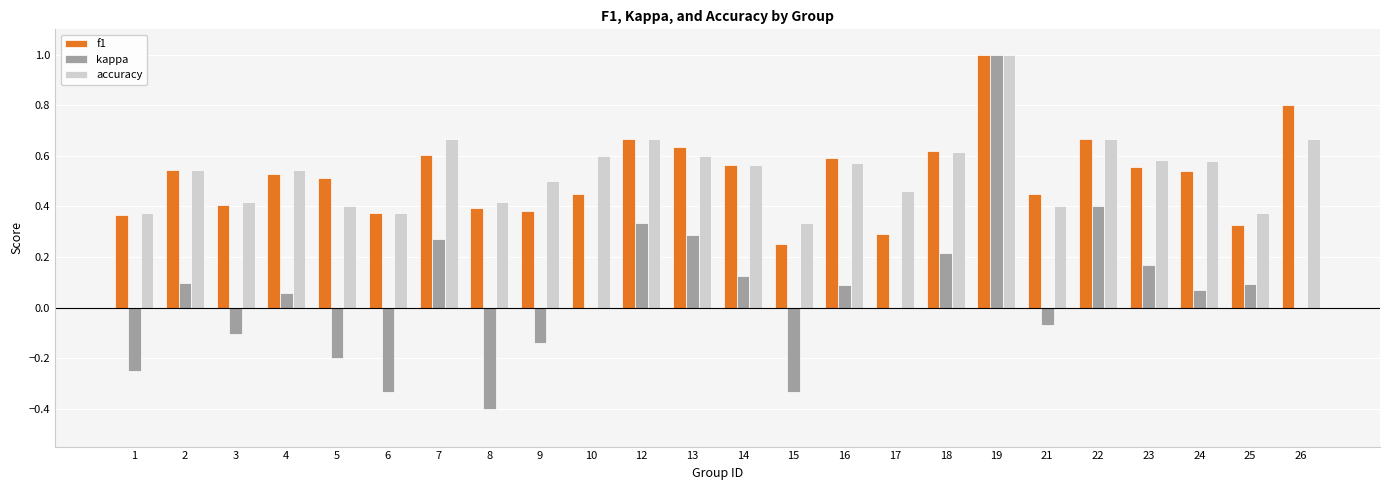

What is the highest value of the f1 series?

1.0